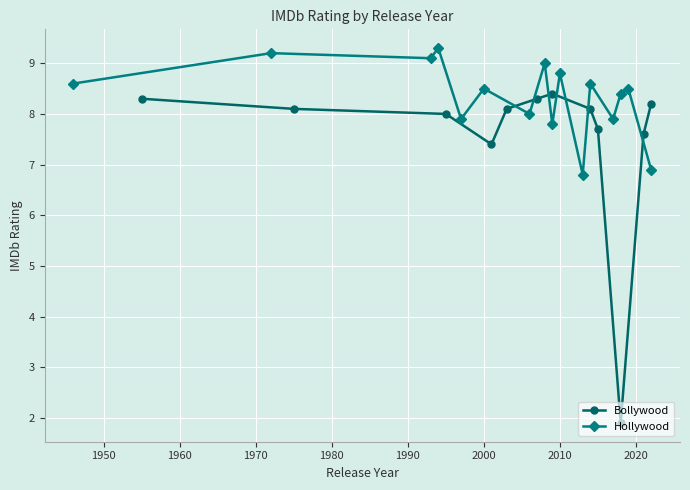

Where is the data nearest to the value 5?

2001